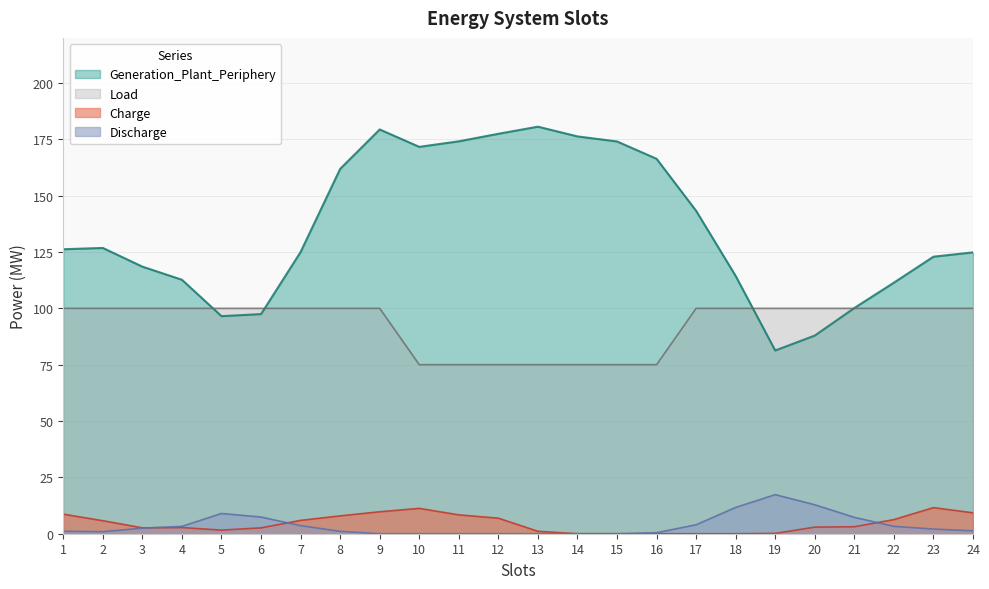

At which label is Discharge closest to 8?

6